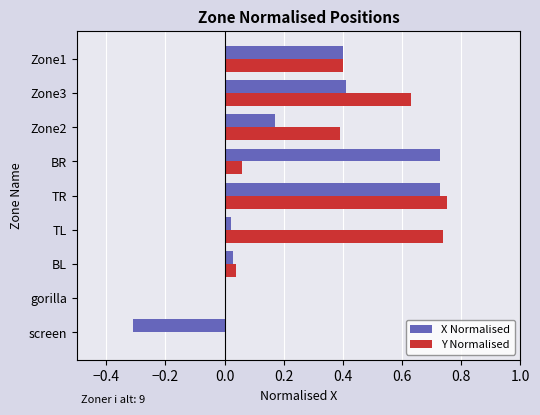

How many series are shown in this chart?

2